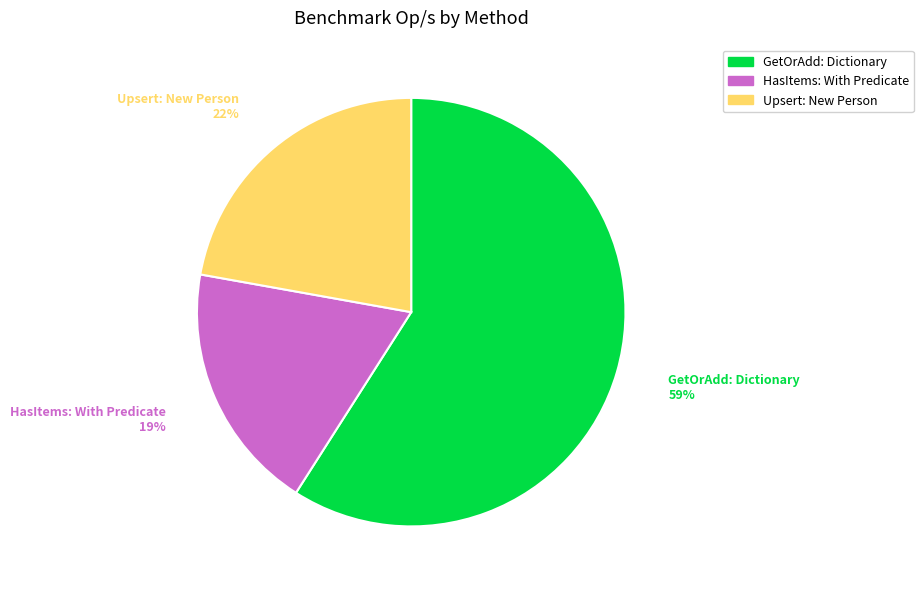

To the nearest percent, what is the combined percentage of Upsert: New Person and GetOrAdd: Dictionary?

81%